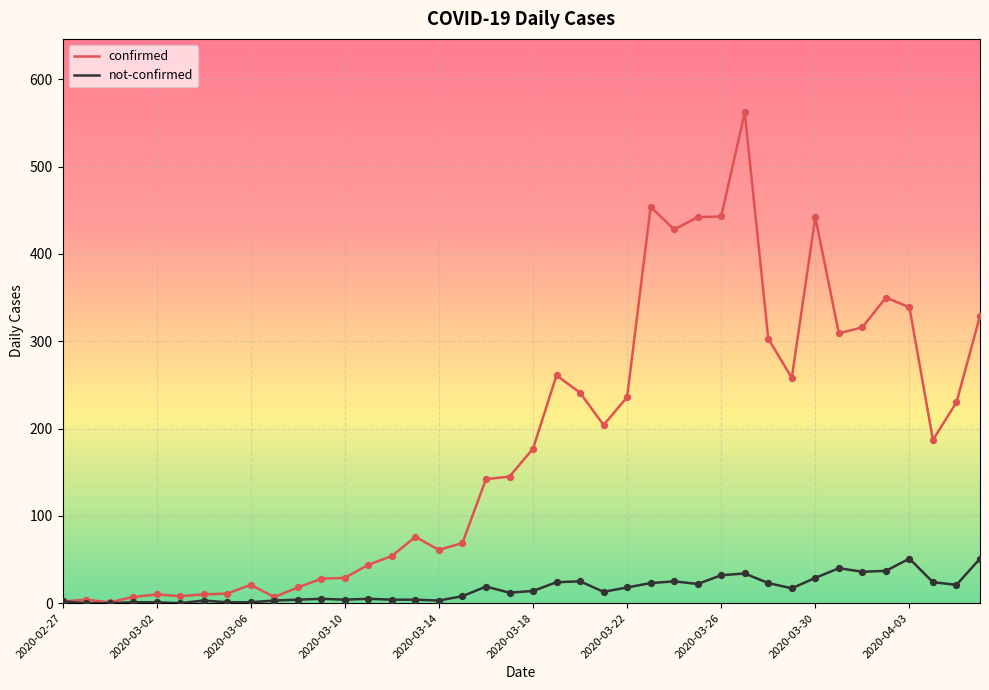

List the series in order of their peak value, lowest first.

not-confirmed, confirmed